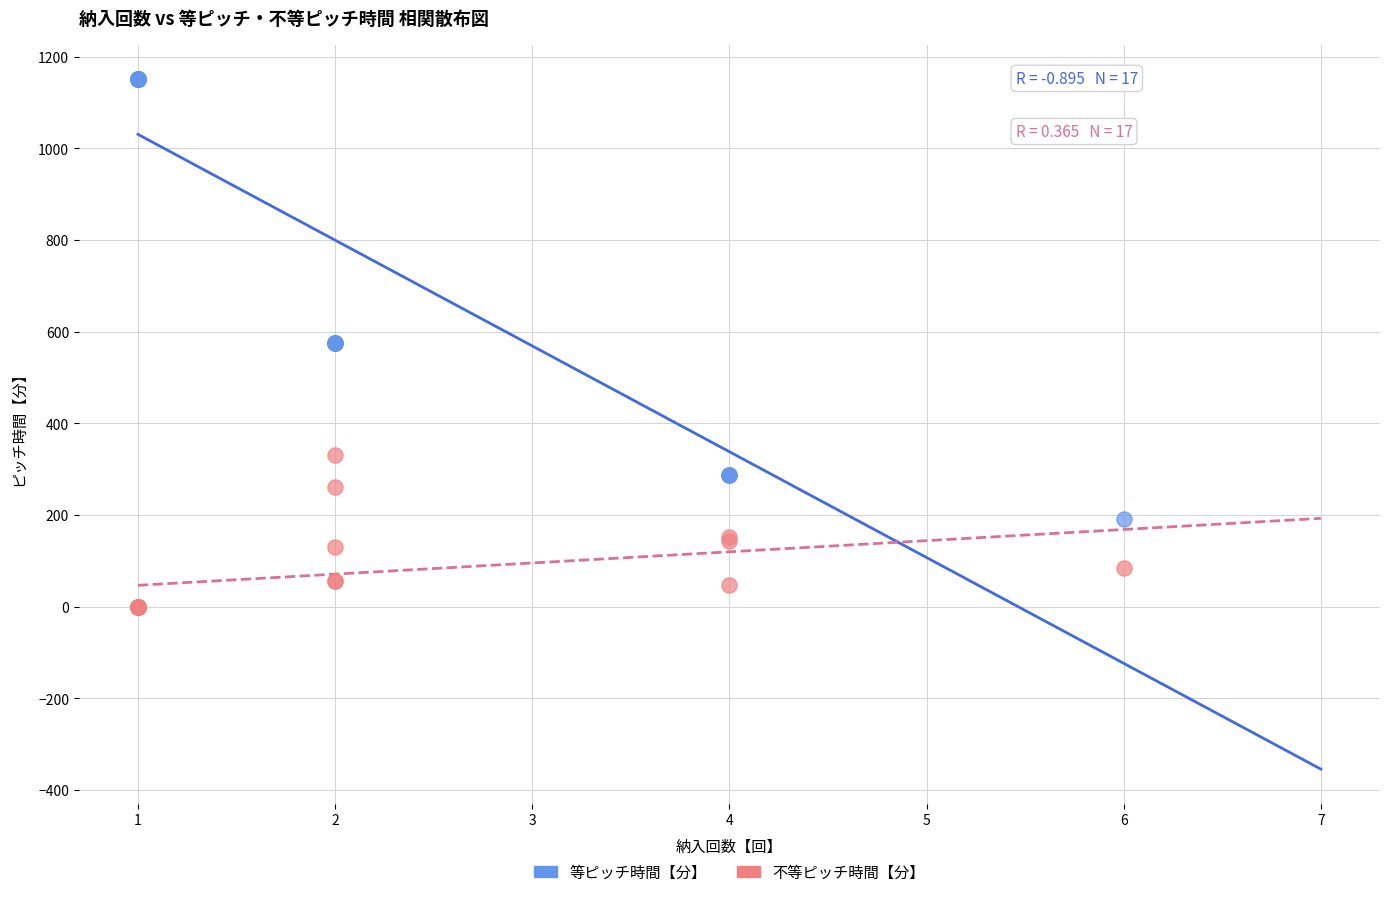

Which series contains the highest Y value?

等ピッチ時間【分】